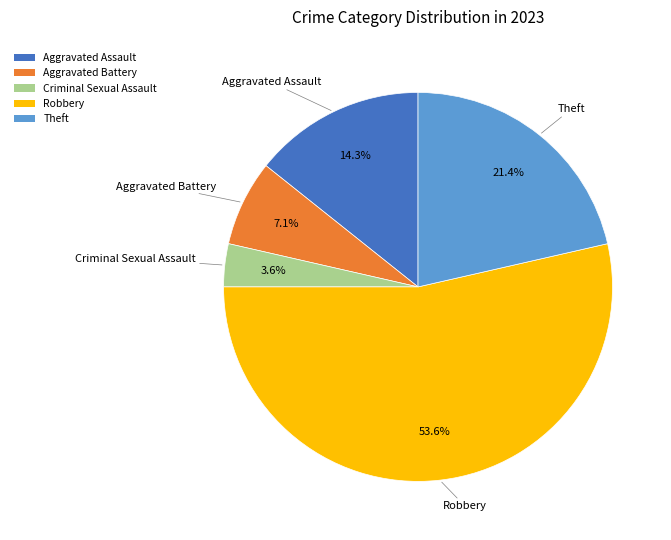

Is it true that Criminal Sexual Assault is 4% of the pie?

True